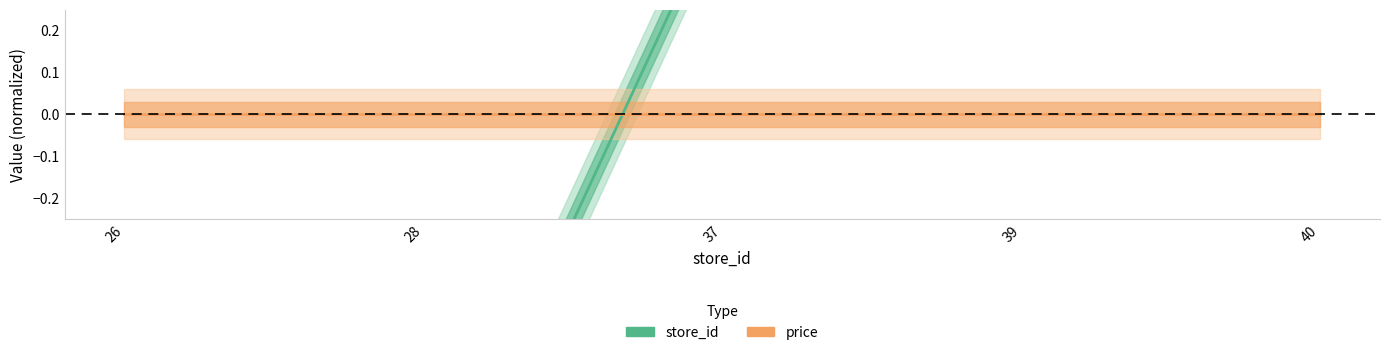

Which label corresponds to the smallest value in the chart?

26